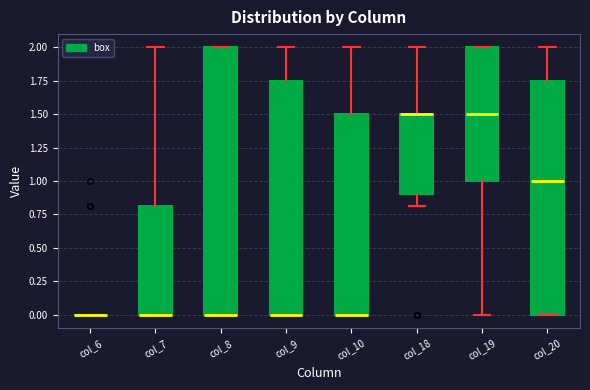

Comparing the boxes themselves (not the whiskers), which one is the tallest?

col_8